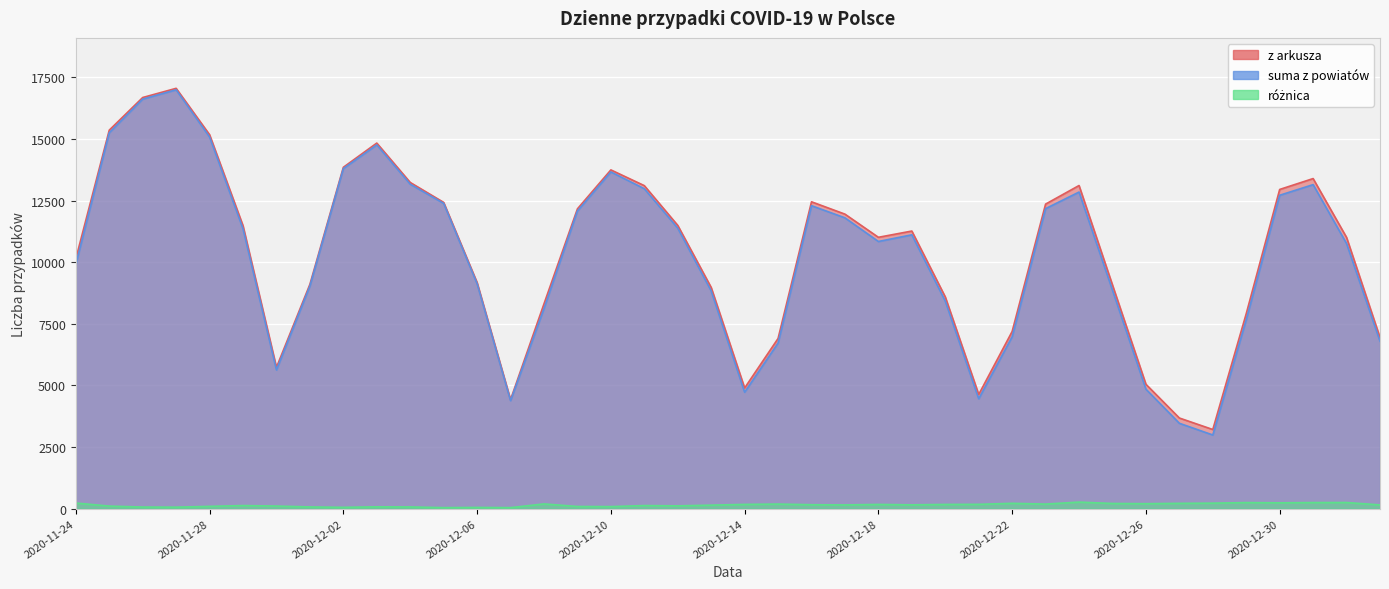

Where is the first local minimum for suma z powiatów?

2020-11-30